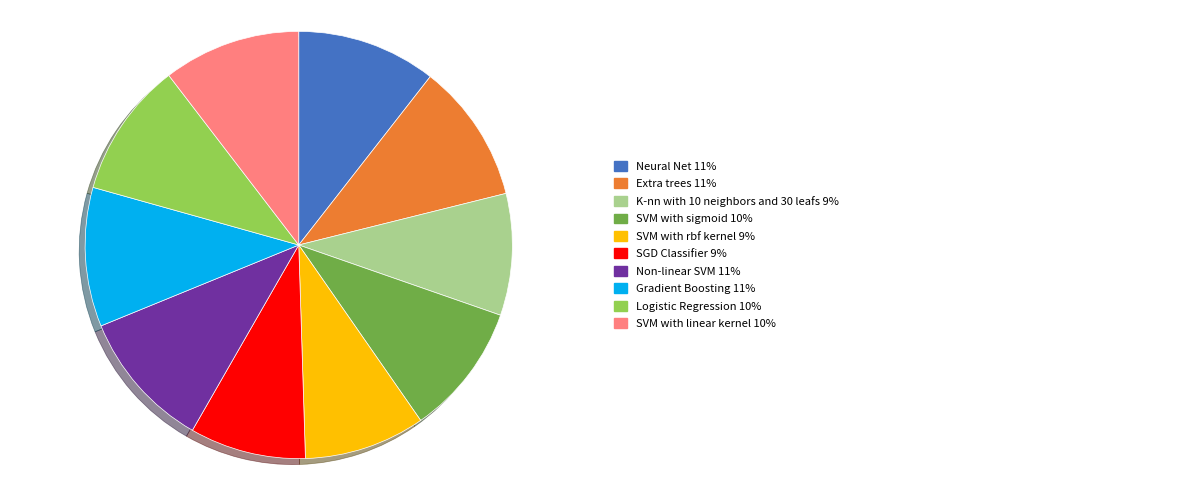

Does any single category account for the majority?

No